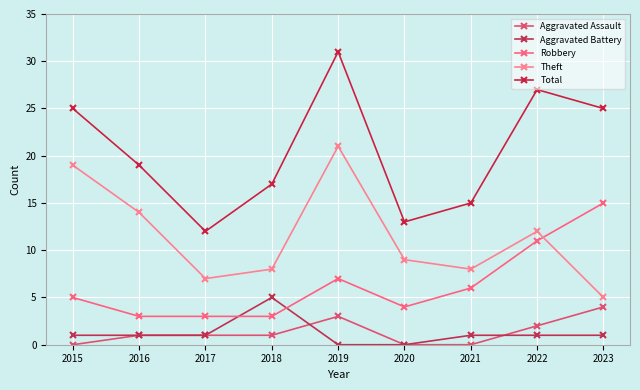

What is the sum of all Aggravated Assault values?

12